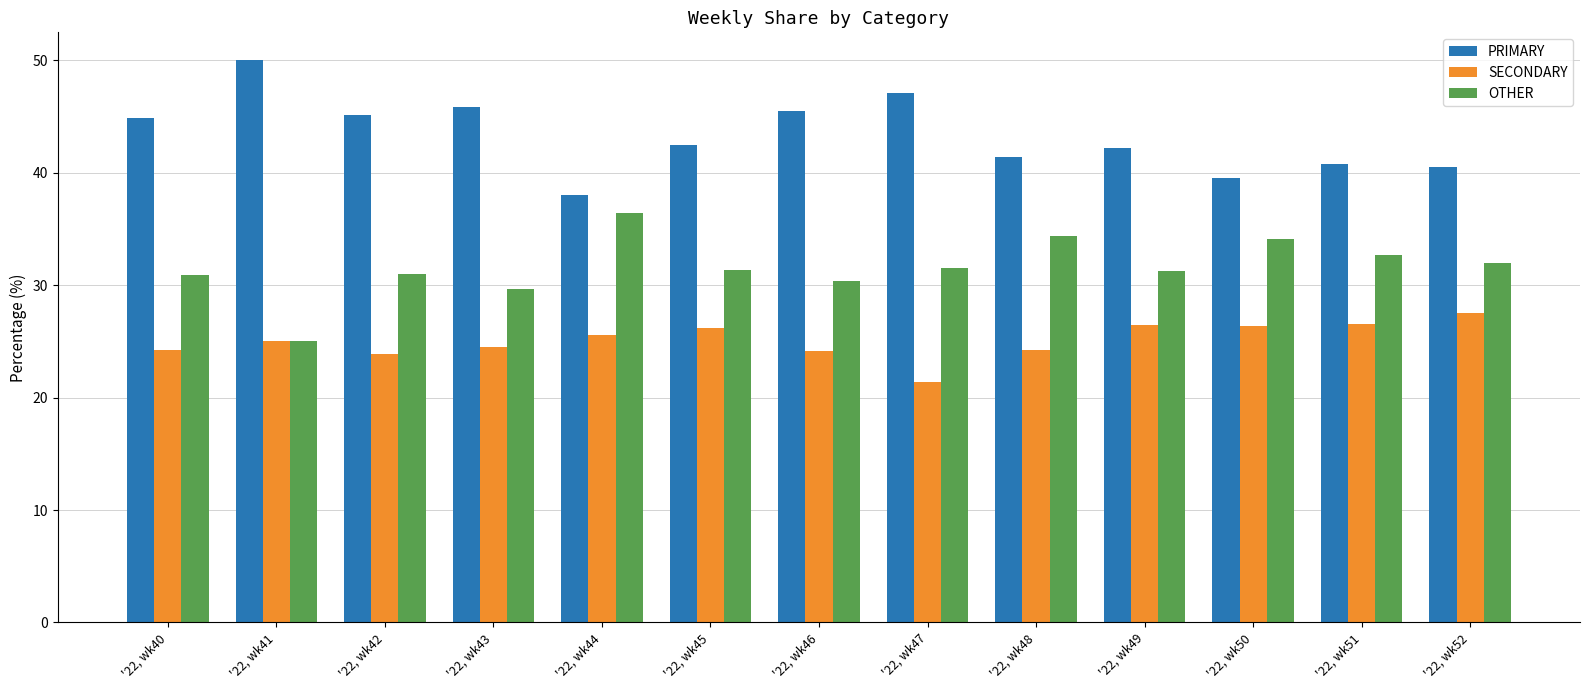

What is the difference between the highest and lowest values at '22, wk45?

16.3